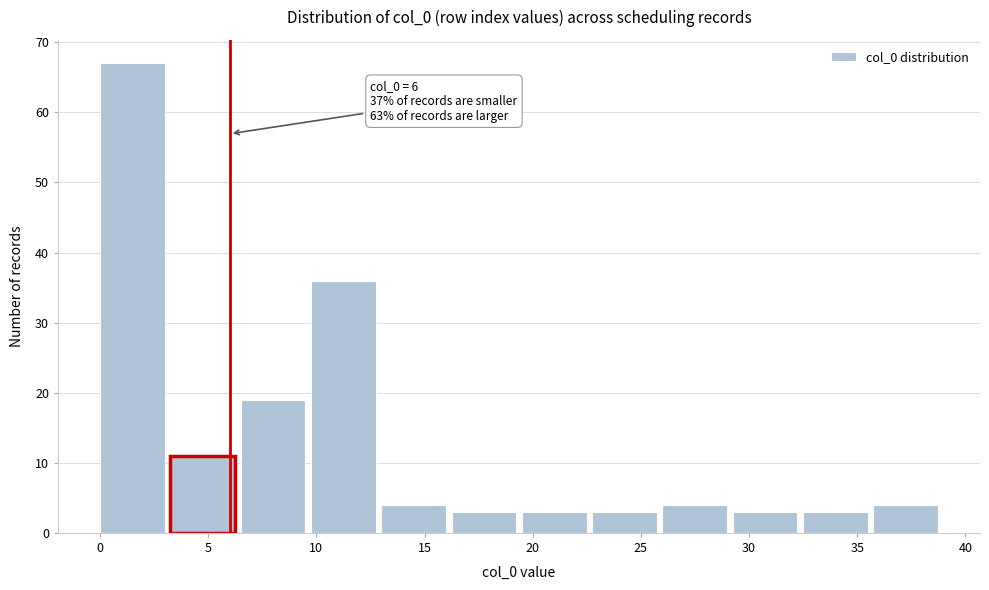

Which range on the x-axis has the tallest bar?

0.00 to 3.25